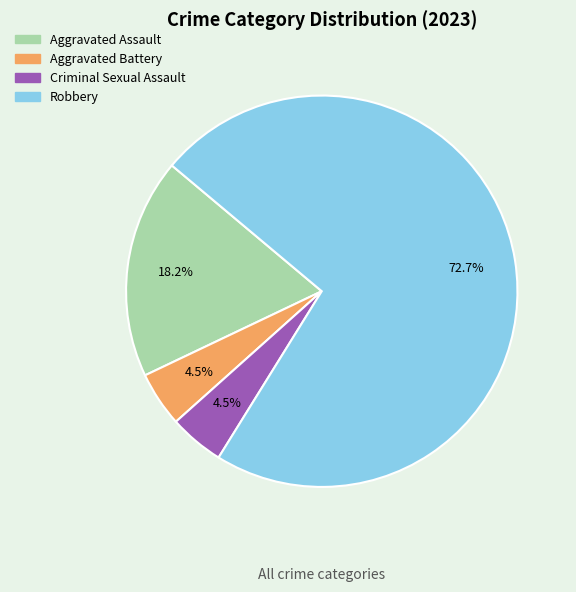

Which slice is the largest?

Robbery